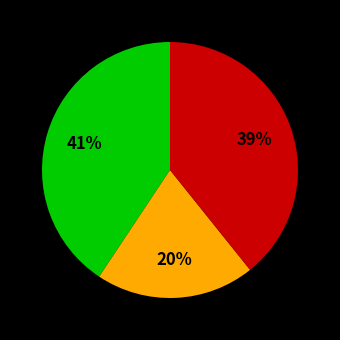

Is there any slice that represents more than half of the pie?

No